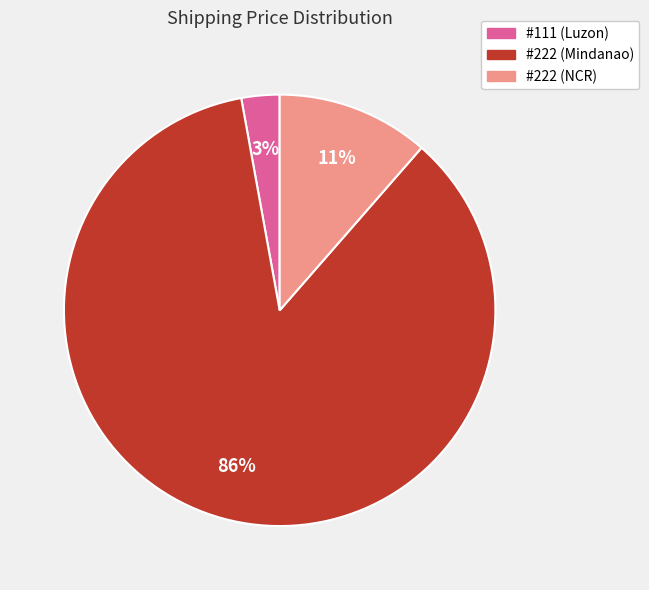

To the nearest percent, what is the combined percentage of #222 (Mindanao) and #111 (Luzon)?

89%